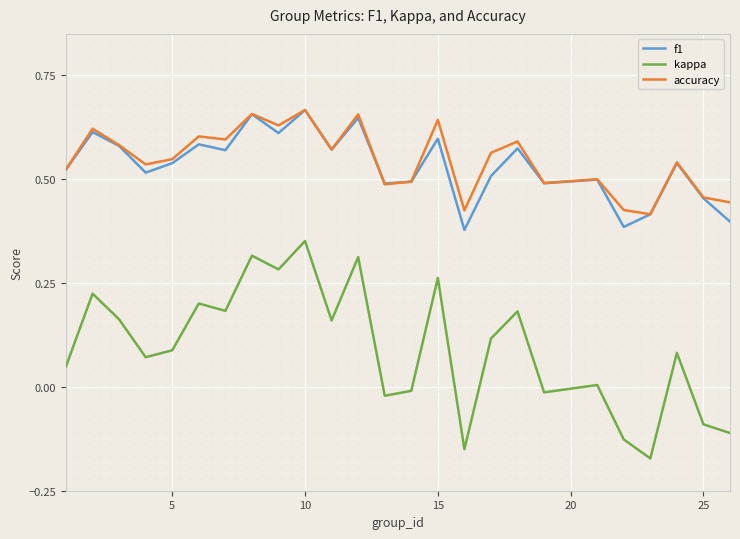

Which series contains the lowest Y value?

kappa